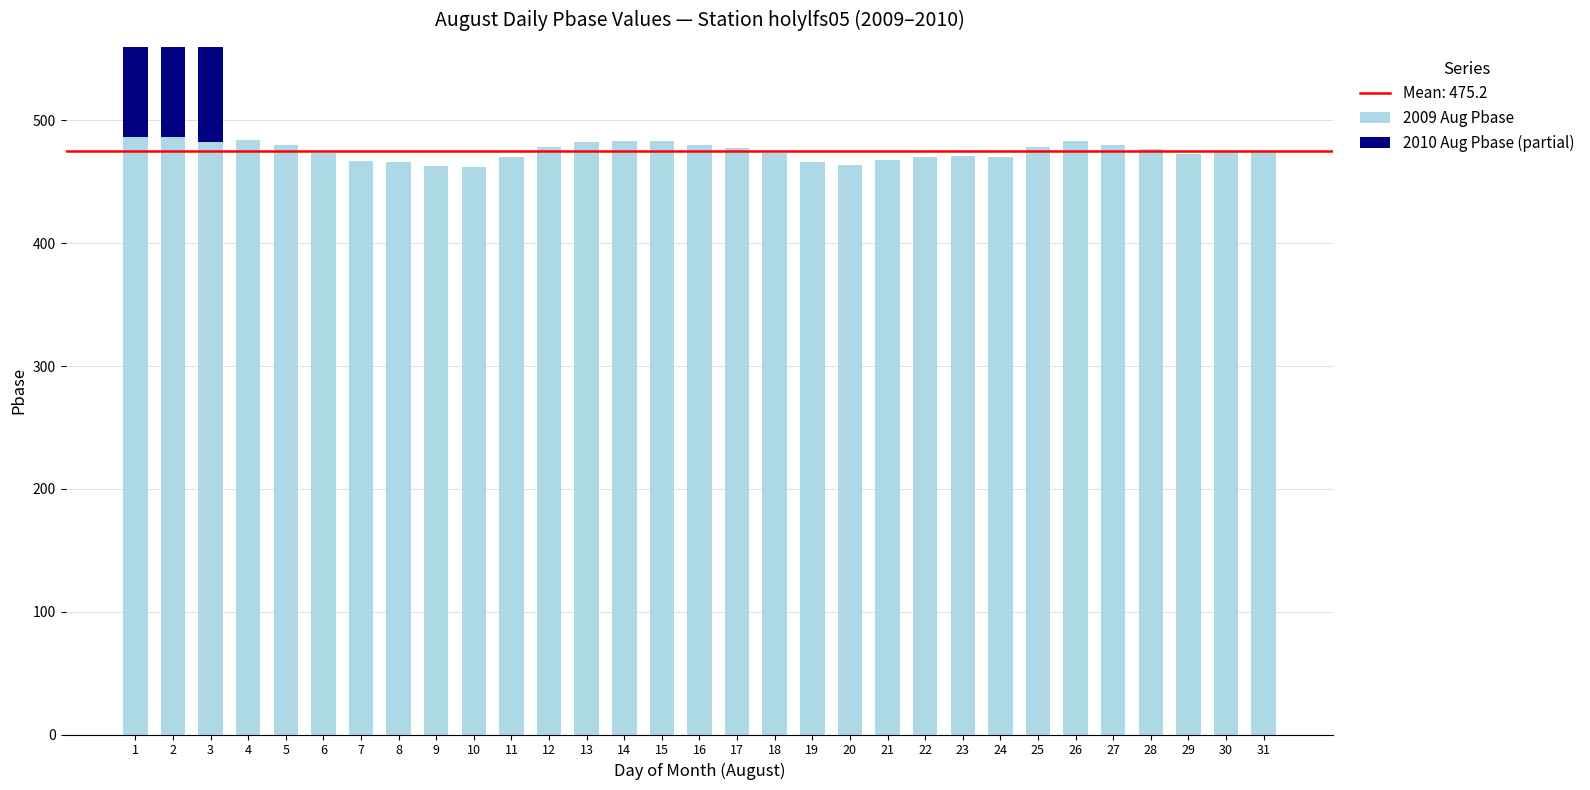

List the labels in order of value, largest first.

1, 2, 4, 15, 14, 26, 13, 3, 27, 16, 5, 12, 25, 17, 28, 31, 30, 18, 6, 29, 23, 11, 22, 24, 21, 7, 19, 8, 20, 9, 10